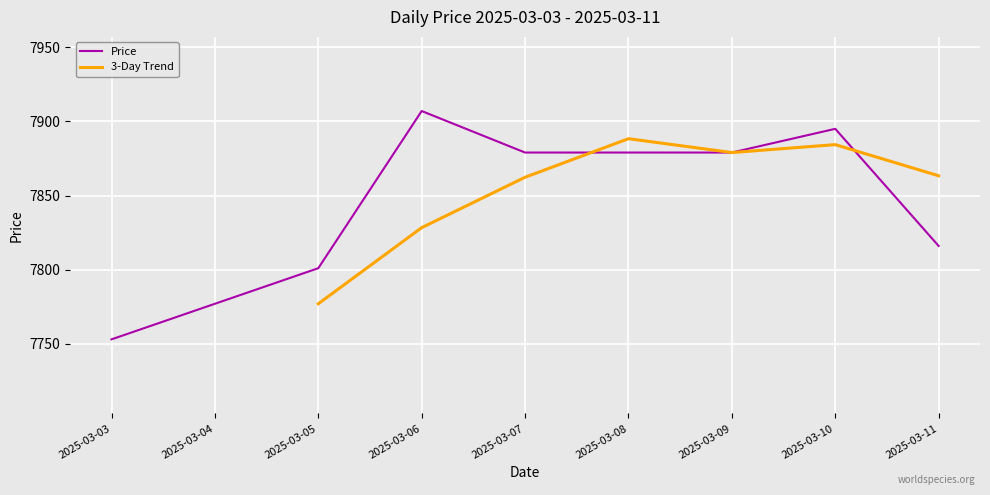

What is the sum of the values at 2025-03-11 and 2025-03-07?

15695